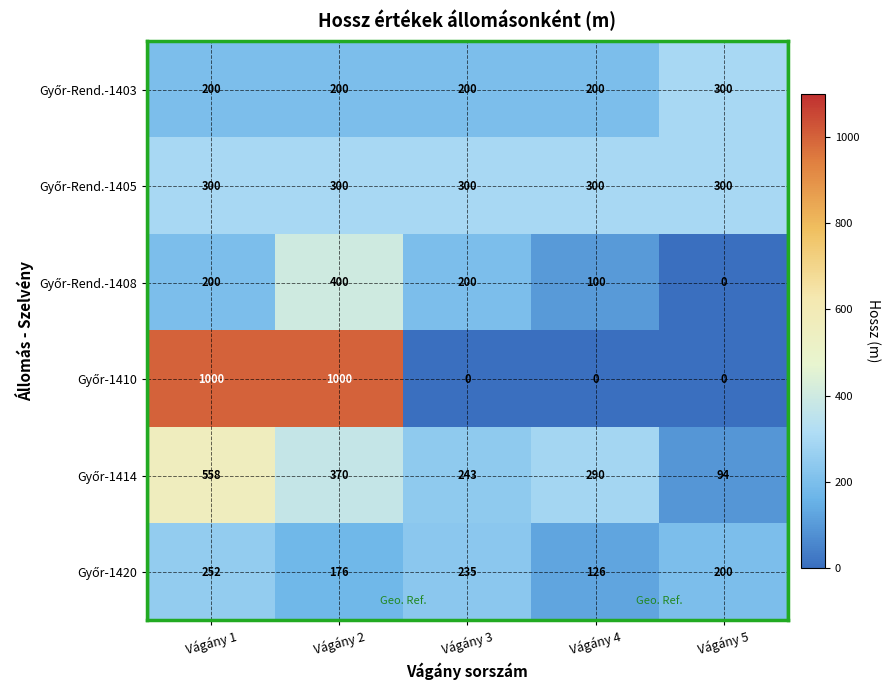

What is the greatest value displayed?

1000